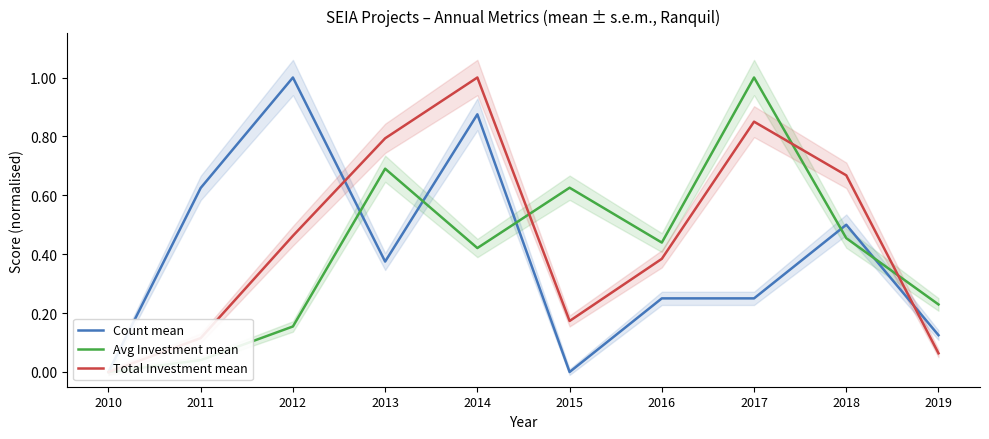

The Total Investment mean series shows 0.9 at 2017. True or false?

True